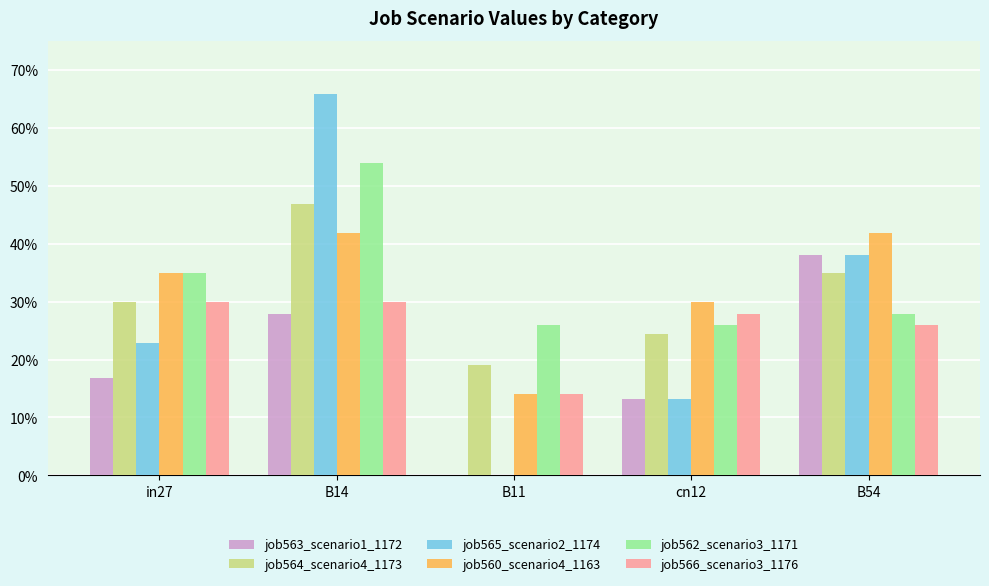

What are all the series names shown in the legend?

job563_scenario1_1172, job564_scenario4_1173, job565_scenario2_1174, job560_scenario4_1163, job562_scenario3_1171, job566_scenario3_1176